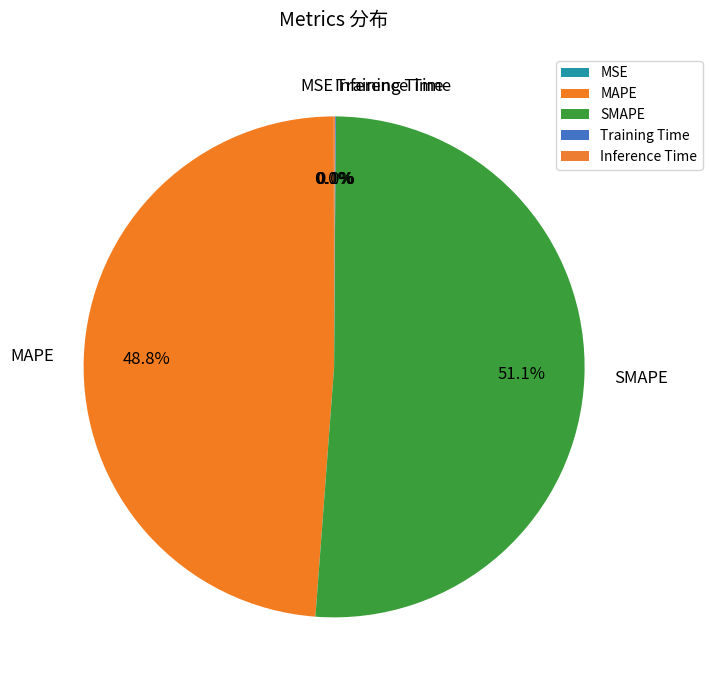

What is the largest slice in the pie chart?

SMAPE